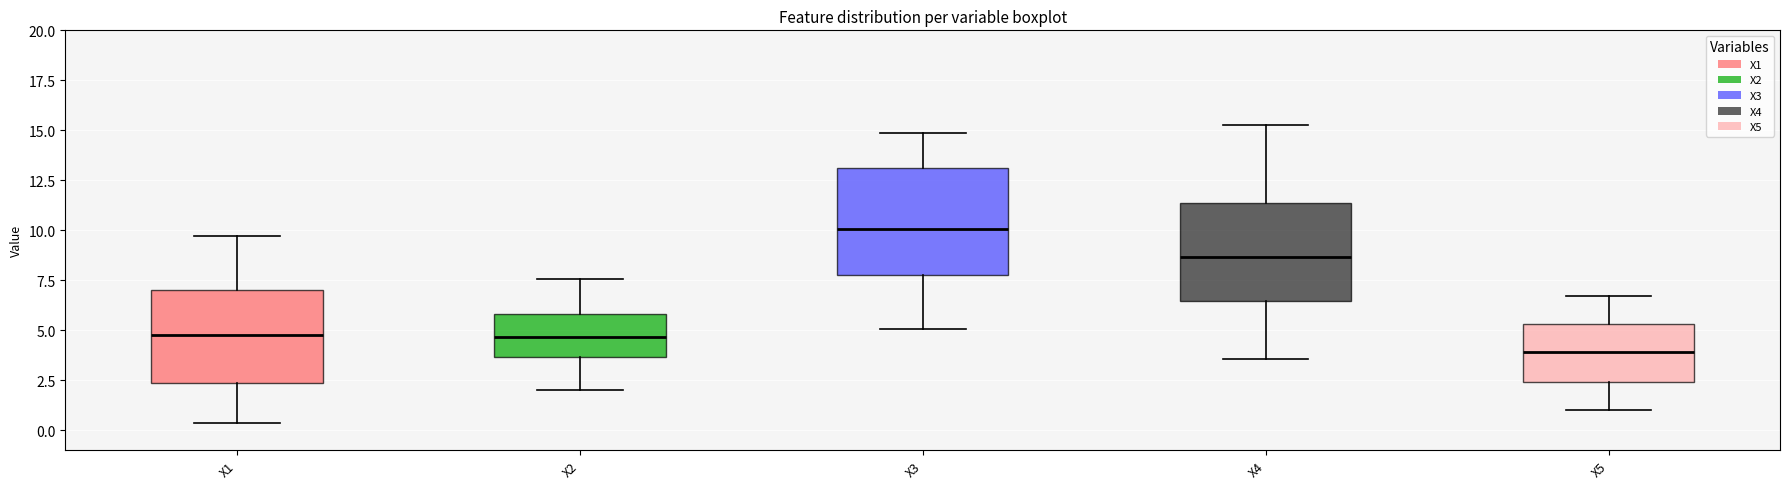

Where does the median line of the box for X4 sit on the y-axis? The values are not printed on the chart, so give them approximately, as read against the axis.

8.5